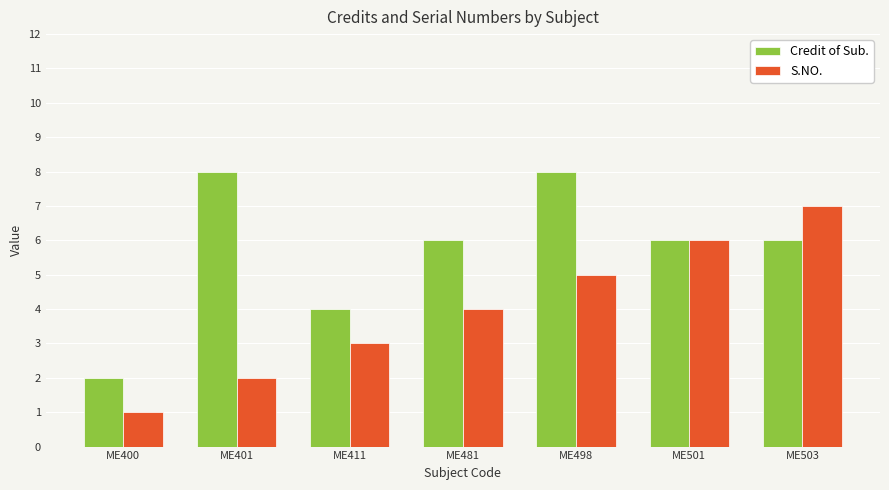

The value of S.NO. at ME401 is 2. True or false?

True